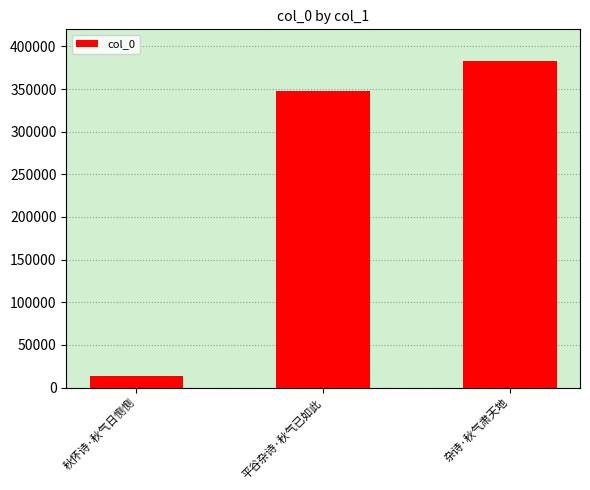

What is the label of the 1st bar from the left?

秋怀诗·秋气日恻恻